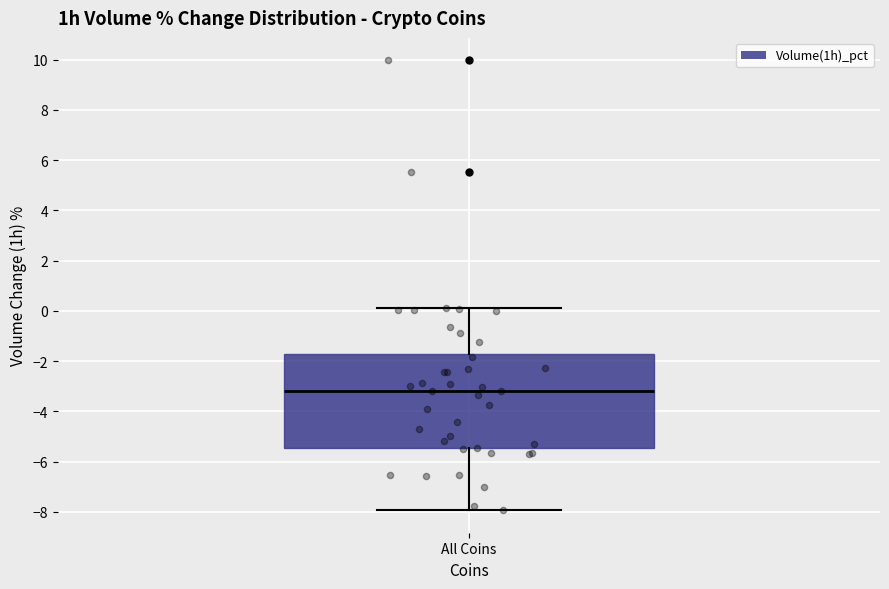

Read this box plot against the y-axis: the position of the median line, the range covered by the box, and the ends of both whiskers. The values are not printed on the chart, so give them approximately, as read against the axis.

median -3.2, box -5.4 to -1.6, whiskers -8.0 to 0.2